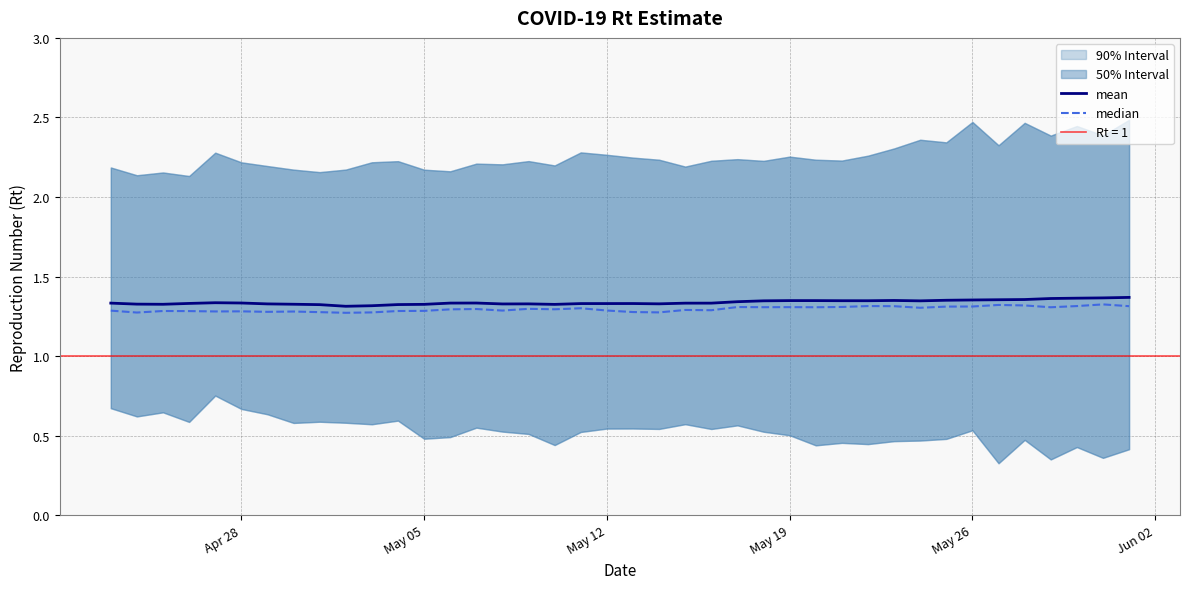

How many categories are shown in the chart?

40